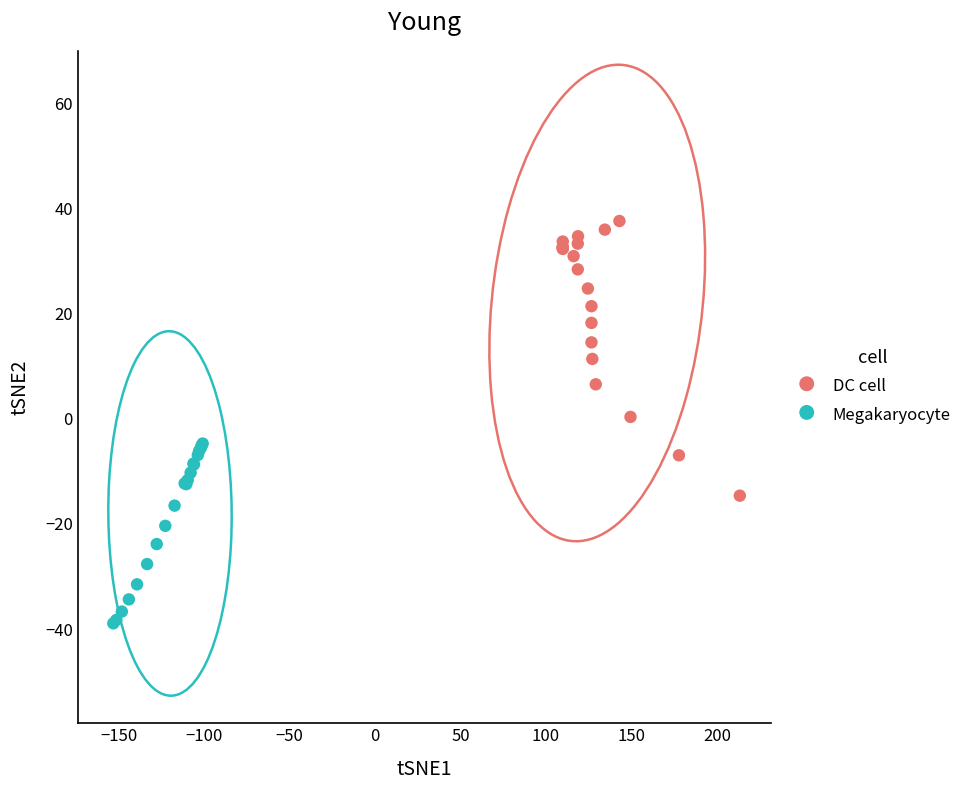

Which series has the largest Y range (max minus min)?

DC cell